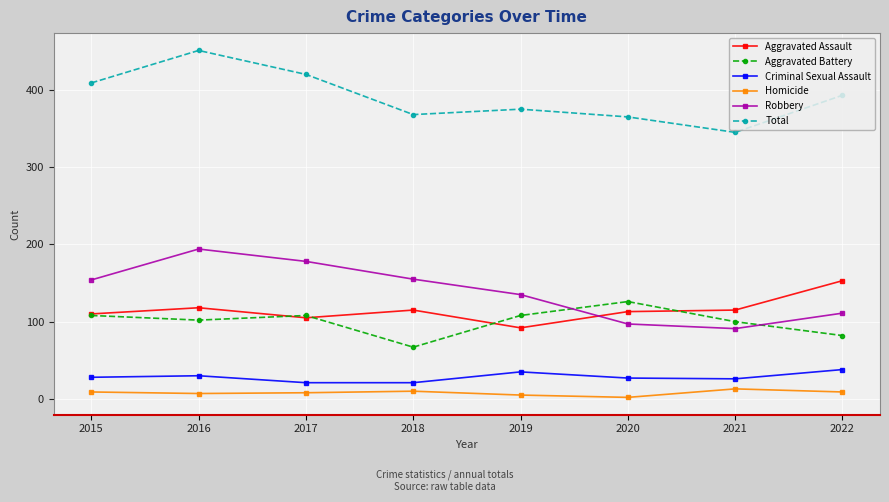

How many interior local valleys does the Robbery series have?

1